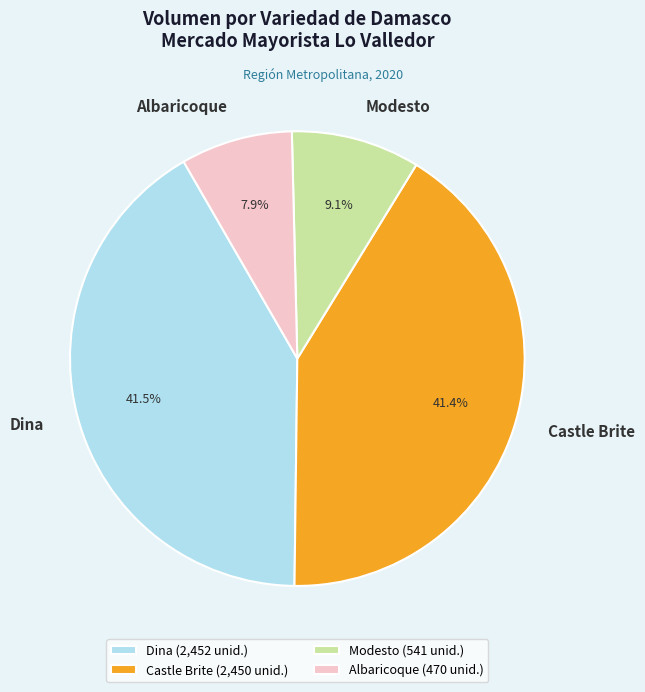

Which has a higher value, Albaricoque or Castle Brite?

Castle Brite